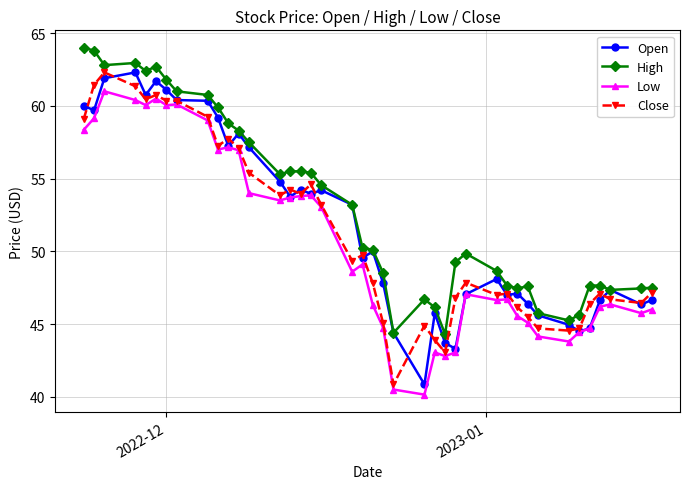

True or false: Low and High cross at least once.

False